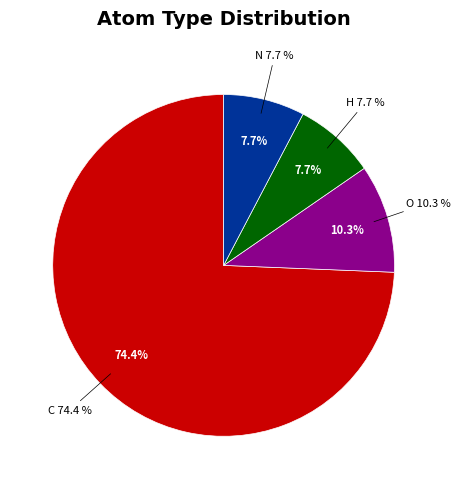

How many segments does this pie chart have?

4